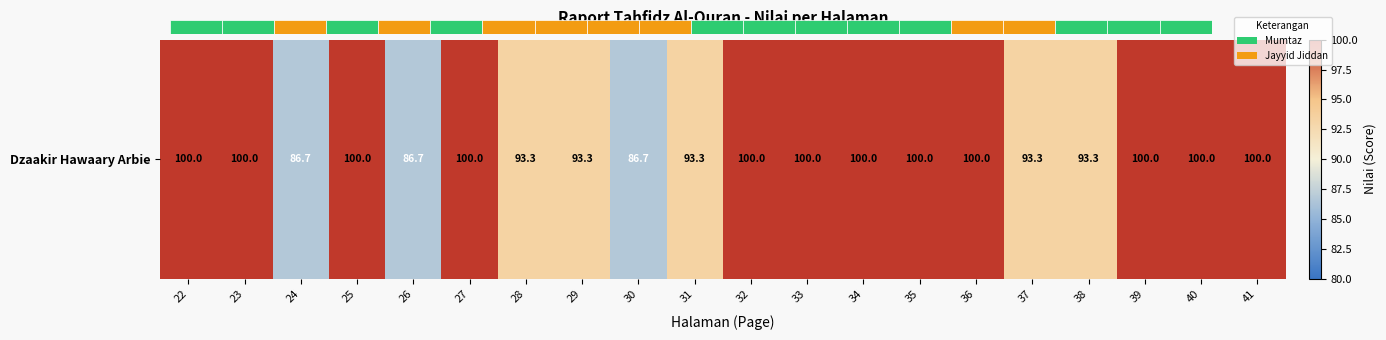

The value at 26 is 86.7. True or false?

True